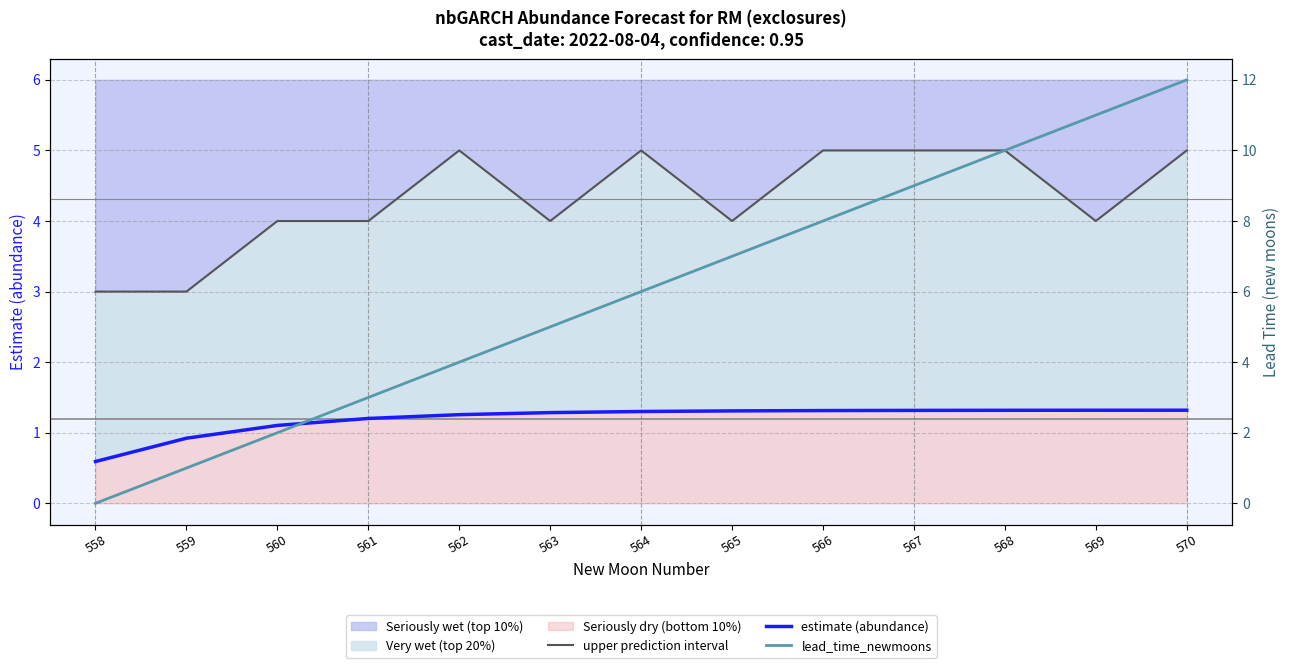

Rank the series at 564 from highest to lowest value.

lead_time_newmoons, upper prediction interval, estimate (abundance)